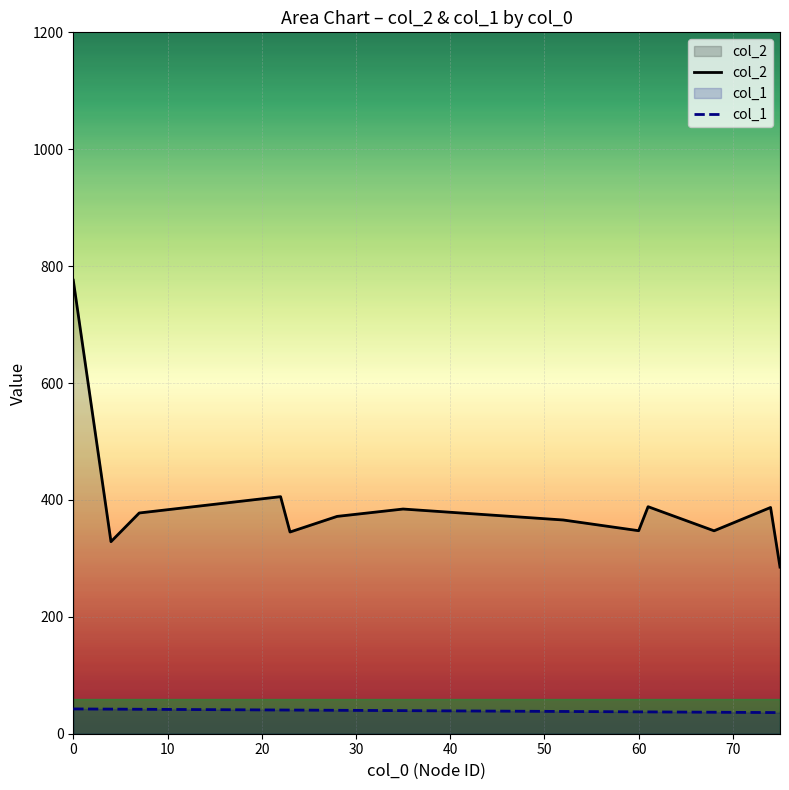

The value of col_1 at 60 is 37.4. True or false?

True